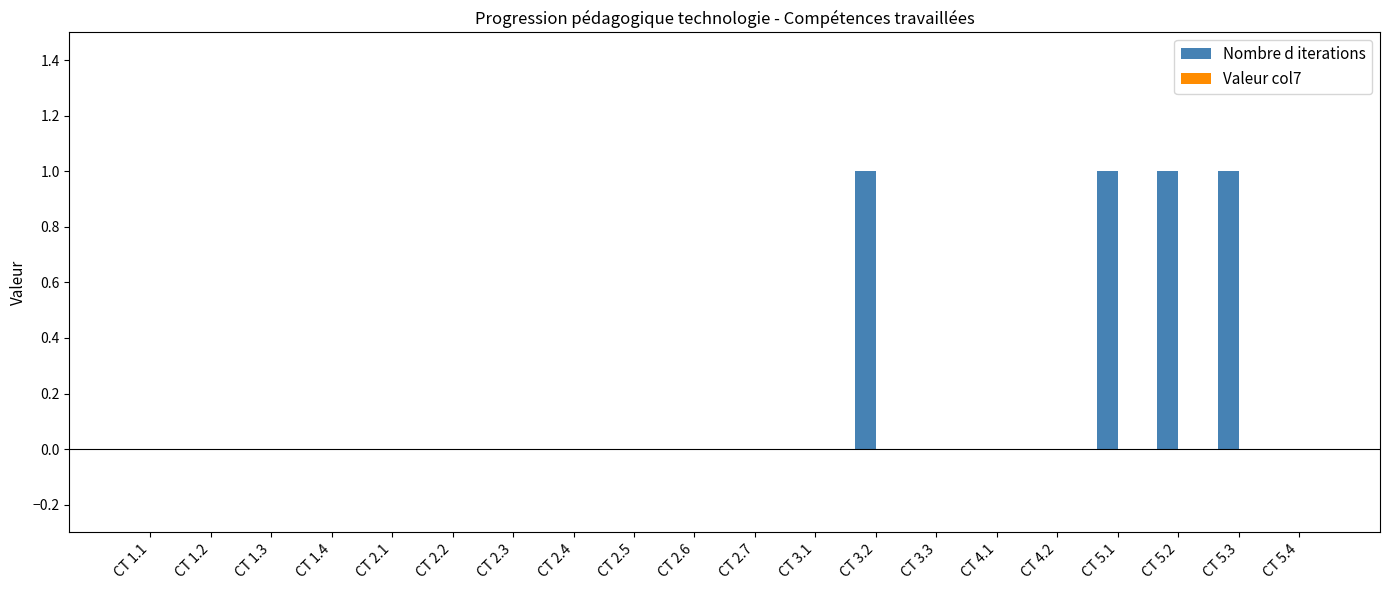

What is the sum of all values?

4